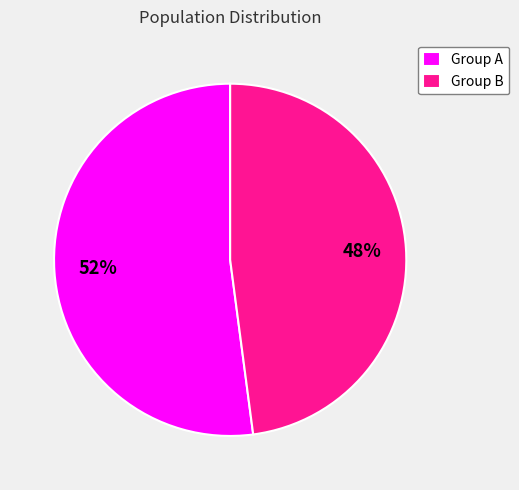

To the nearest percent, what percentage of the pie is Group A?

52%